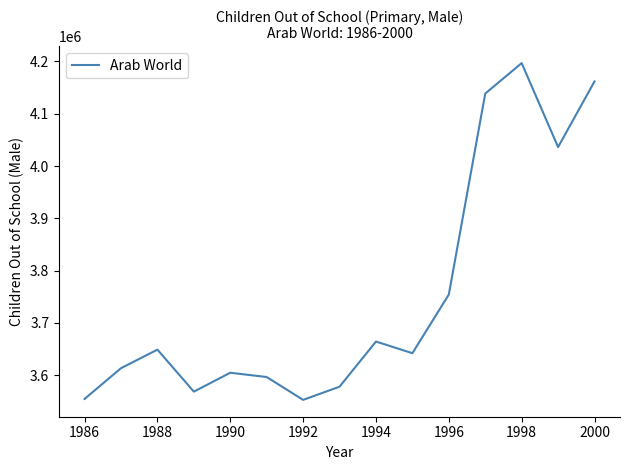

What is the average value?

3754135